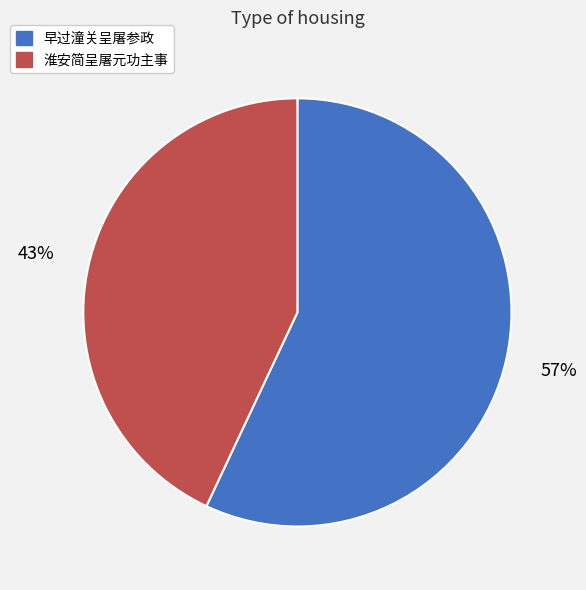

To the nearest percent, what percentage of the pie is 早过潼关呈屠参政?

57%